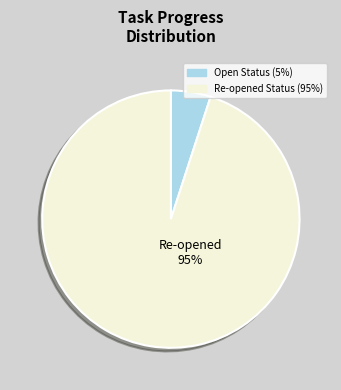

Is the sum of Open Status (5%) and Re-opened Status (95%) greater than half?

Yes